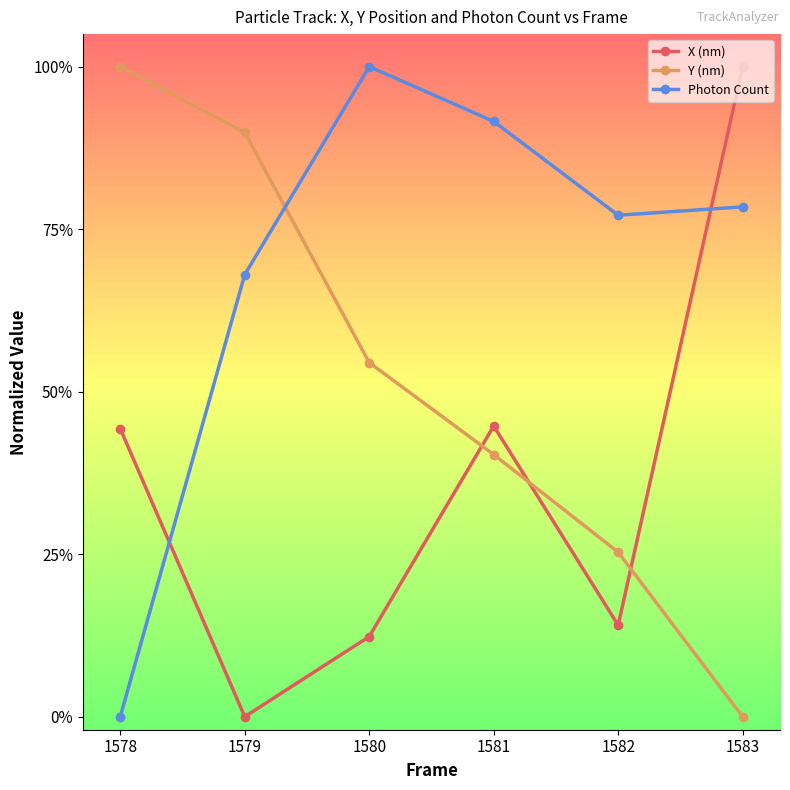

At which category is the sum across all series the highest?

1583